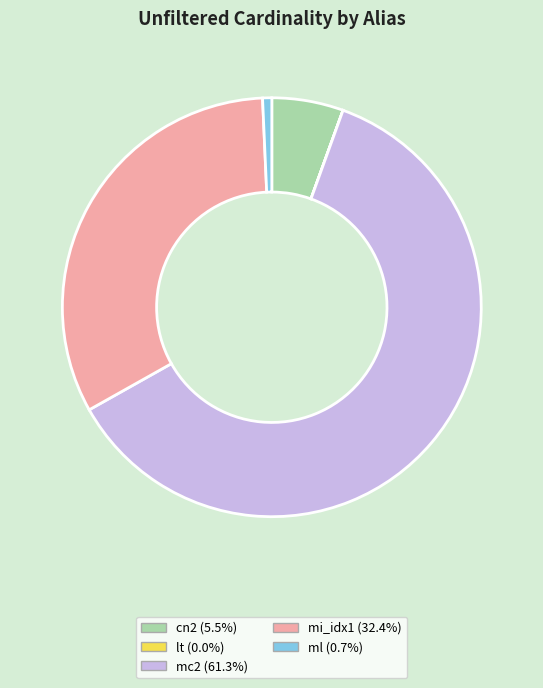

Is it true that ml is 11% of the pie?

False